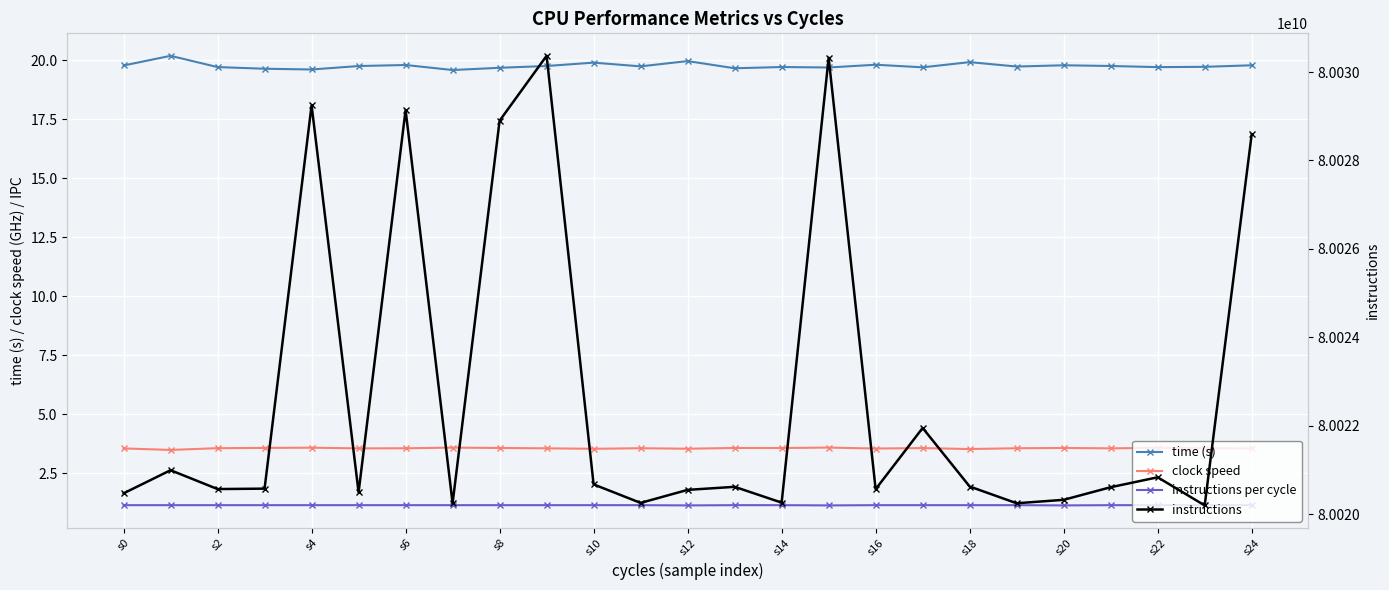

How many data points does each series have?

25